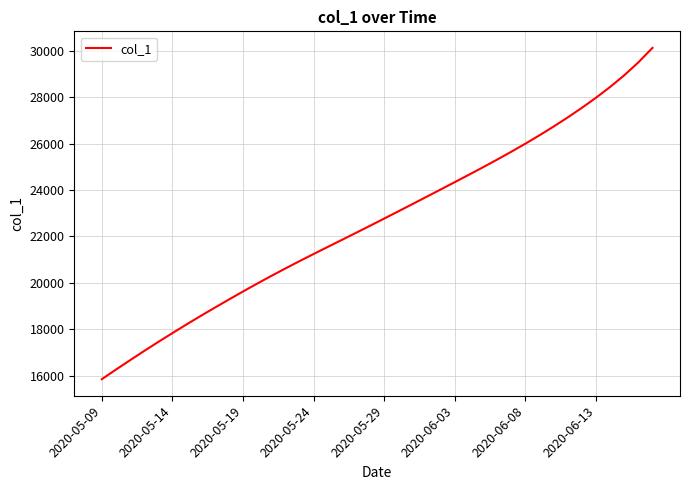

What is the difference between the maximum and minimum values?

14287.6